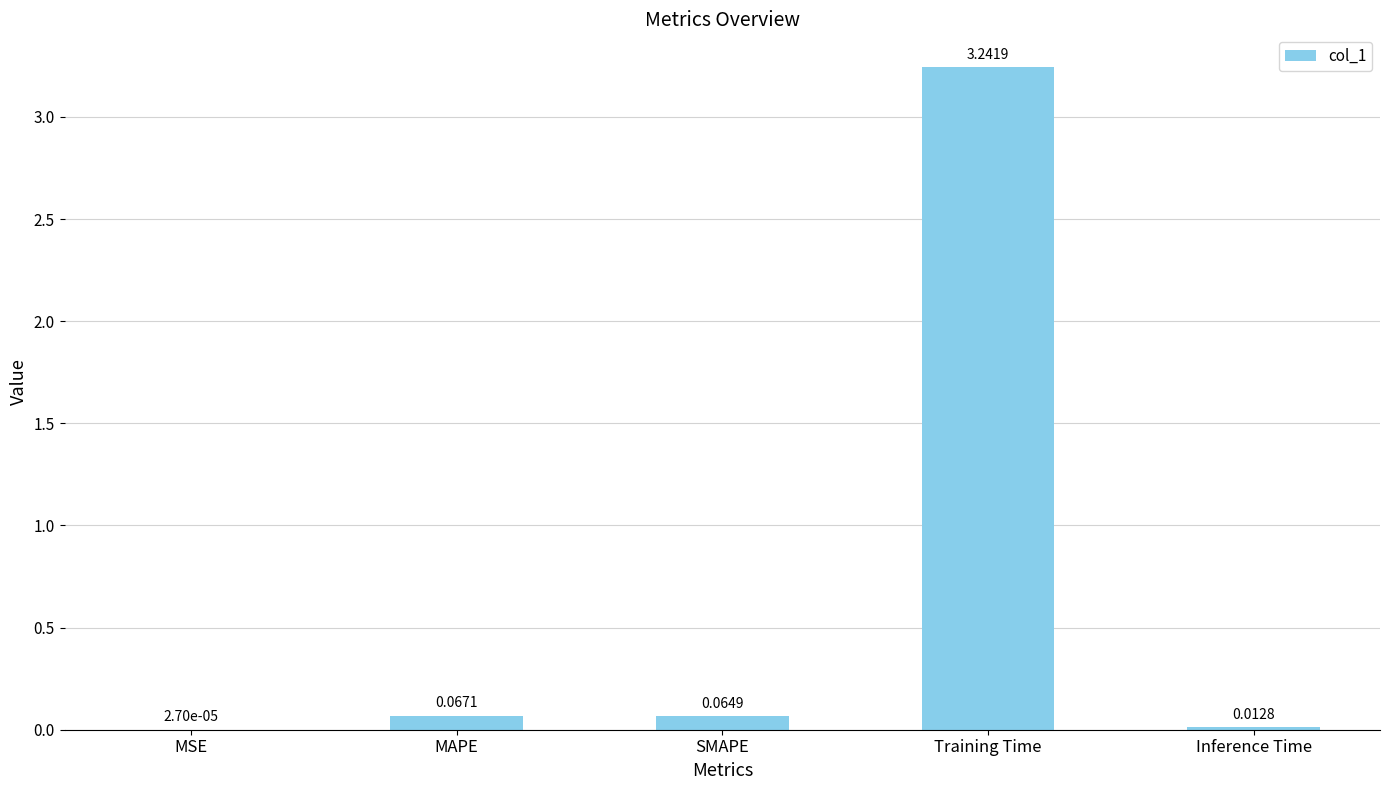

Which has a higher value, SMAPE or MAPE?

MAPE